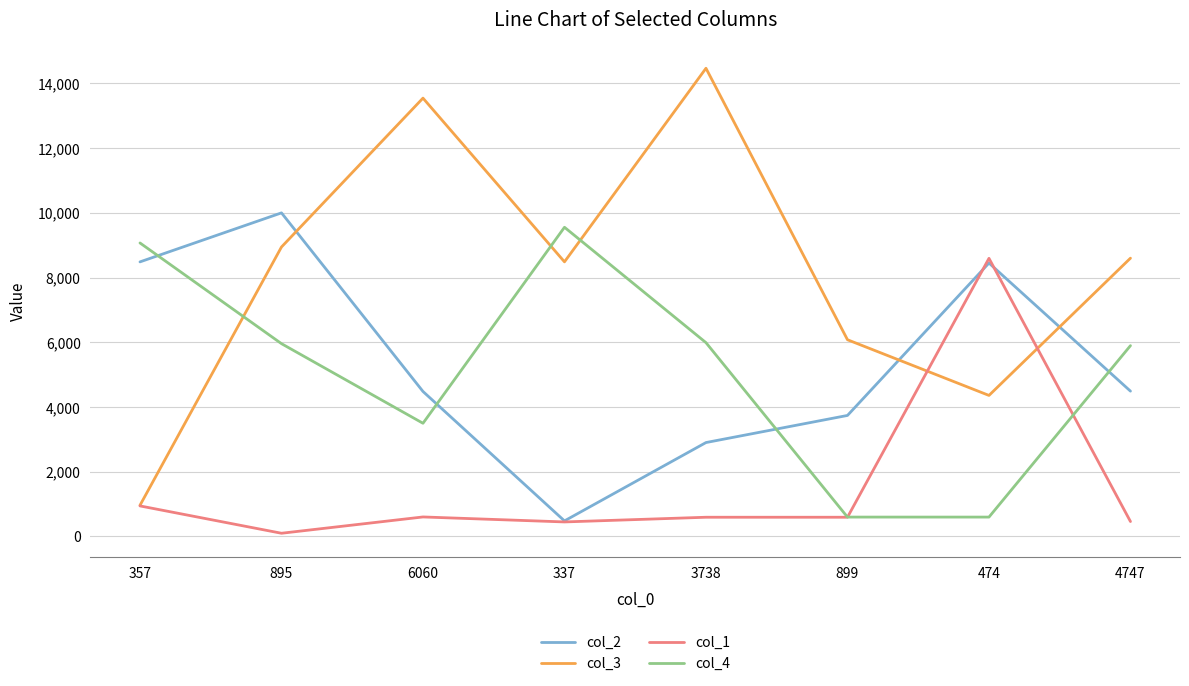

Is the value of col_2 at 4747 greater than the value of col_3 at 337?

No